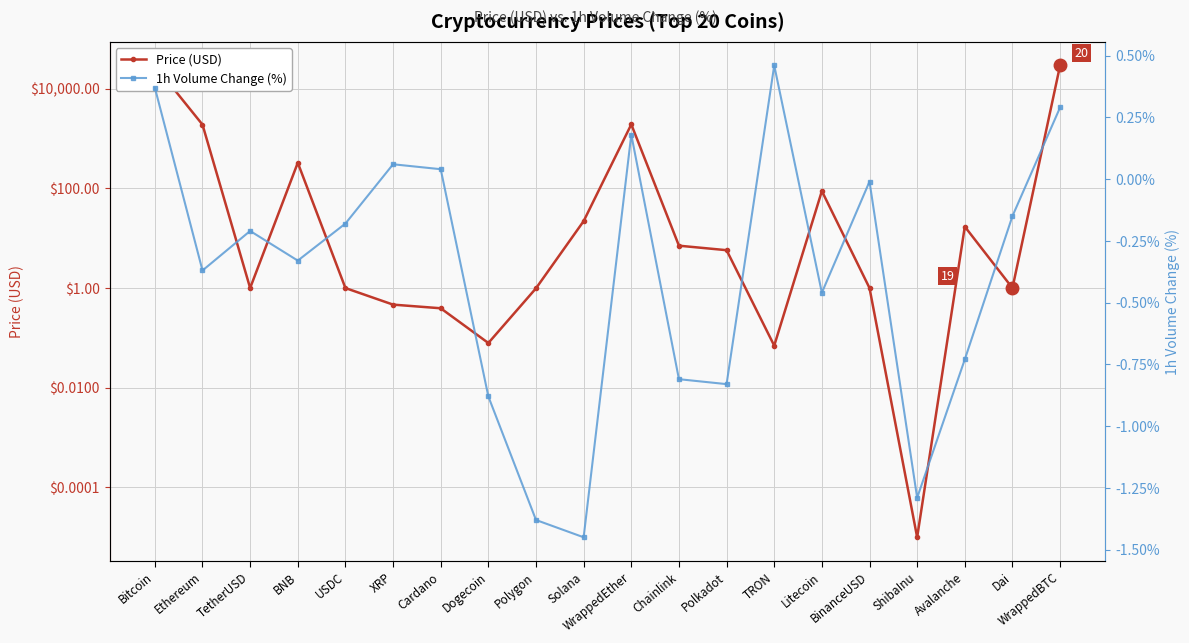

What is the average value of the 1h Volume Change (%) series?

-0.4